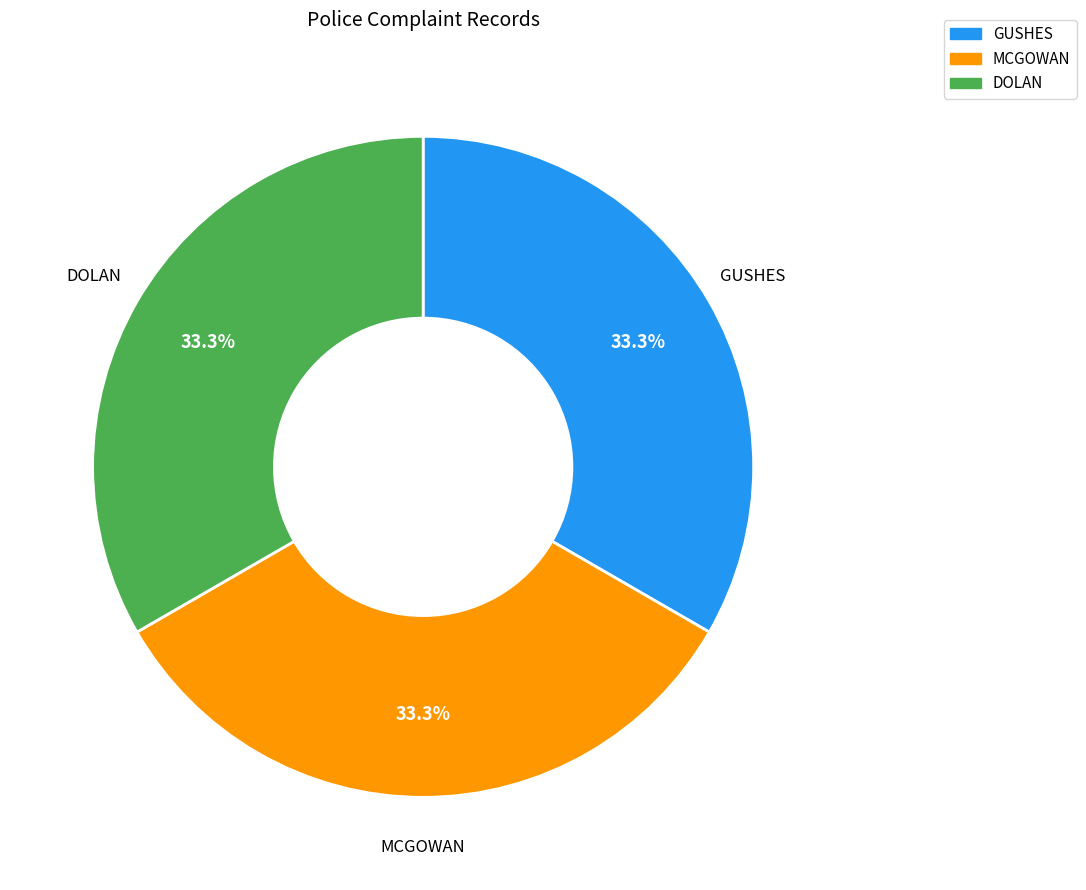

Approximately how many times larger is the value at GUSHES compared to MCGOWAN?

1.0